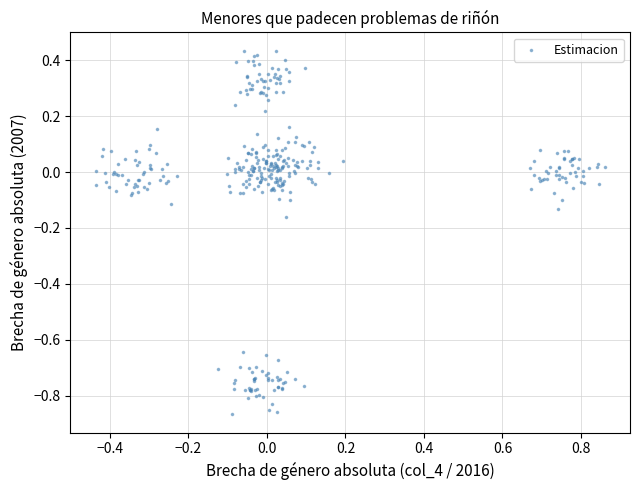

What is the range of Y values (max minus min)?

1.3